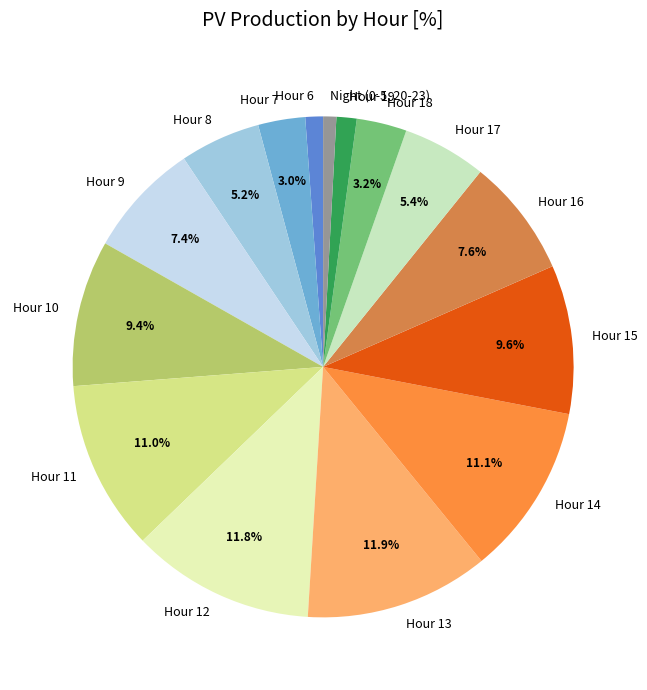

What is the ratio of the value at Hour 11 to the value at Hour 18?

3.4